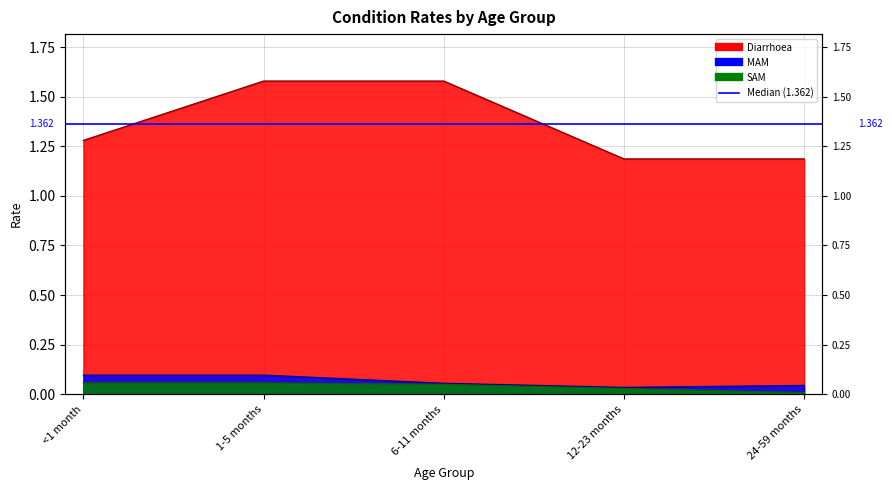

List the series in order of their peak value, lowest first.

SAM, MAM, Diarrhoea